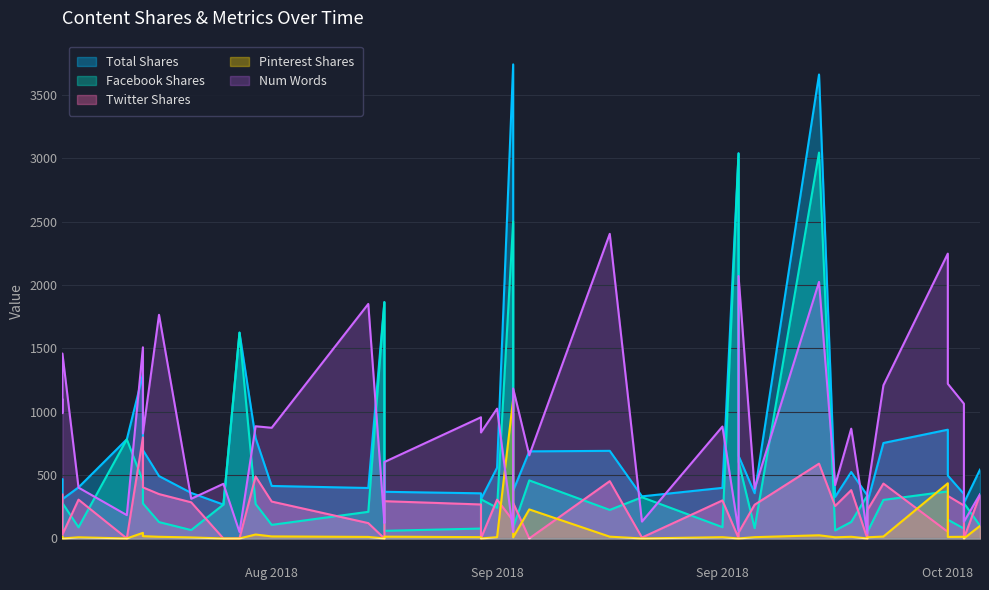

True or false: twitter_shares and total_facebook_shares cross at least once.

True